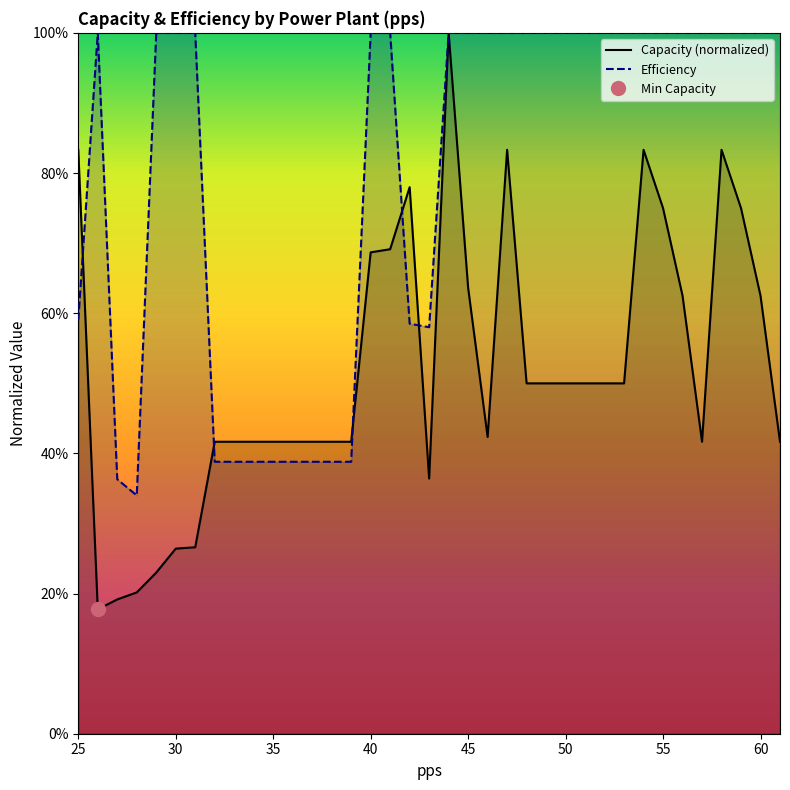

List the series in order of their overall mean, lowest first.

Capacity, Efficiency